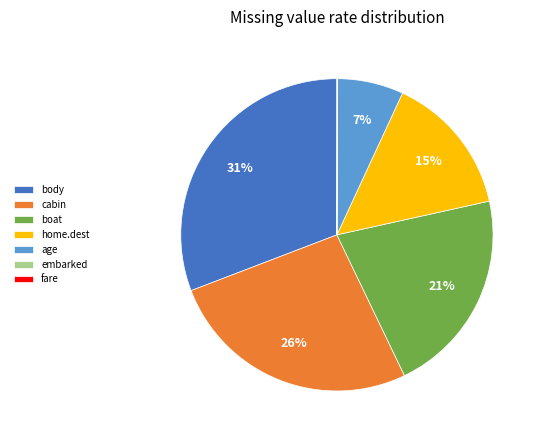

To the nearest percent, what is the combined percentage of age and body?

38%